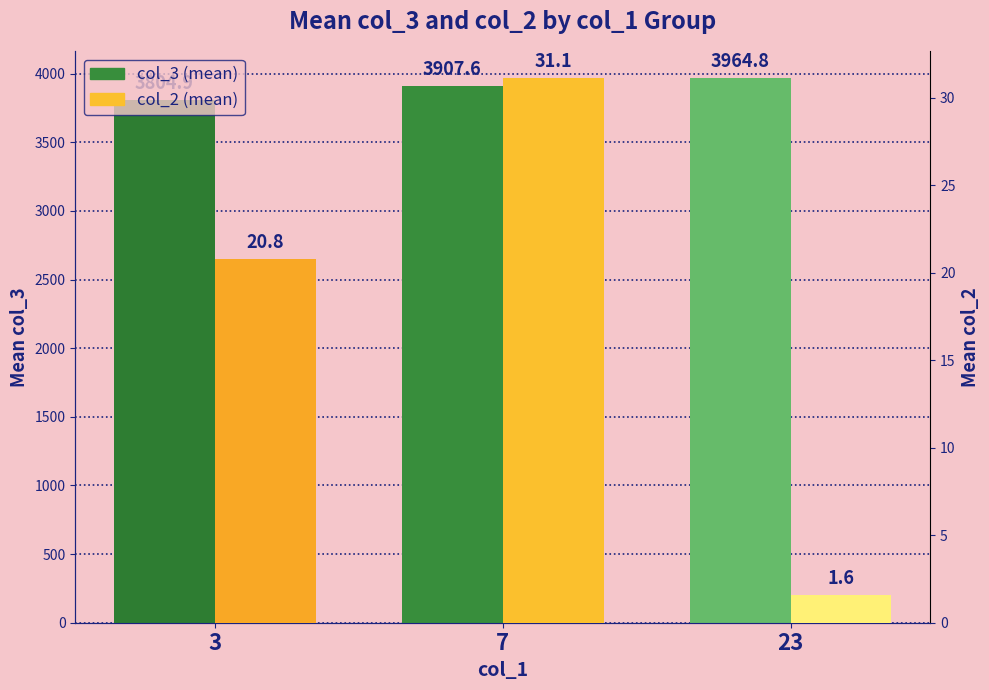

What is the spread (max minus min) of values at 23?

3963.2